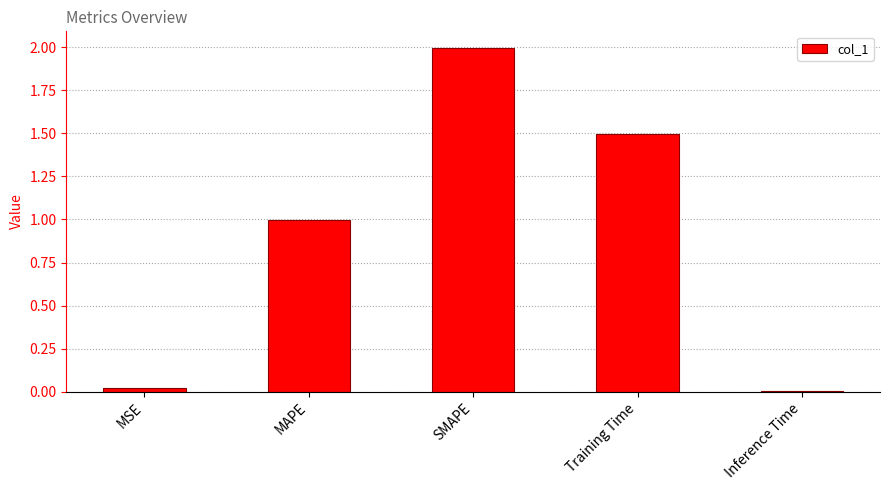

What is the difference between the second highest and minimum values?

1.5